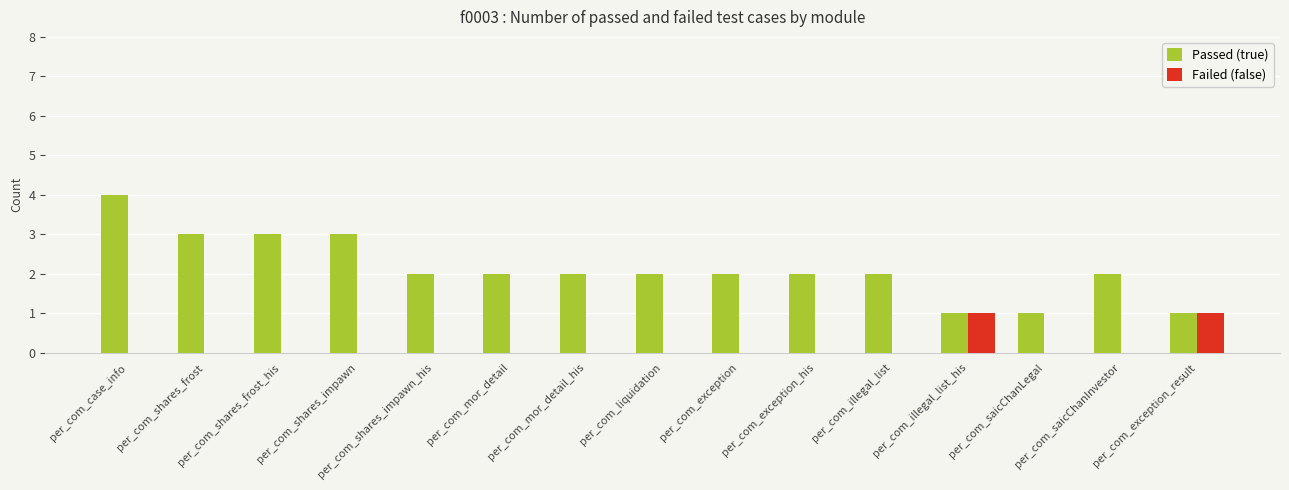

Reading left to right, list all the values displayed in this chart.

Passed (true): 4	3	3	3	2	2	2	2	2	2	2	1	1	2	1
Failed (false): 0	0	0	0	0	0	0	0	0	0	0	1	0	0	1